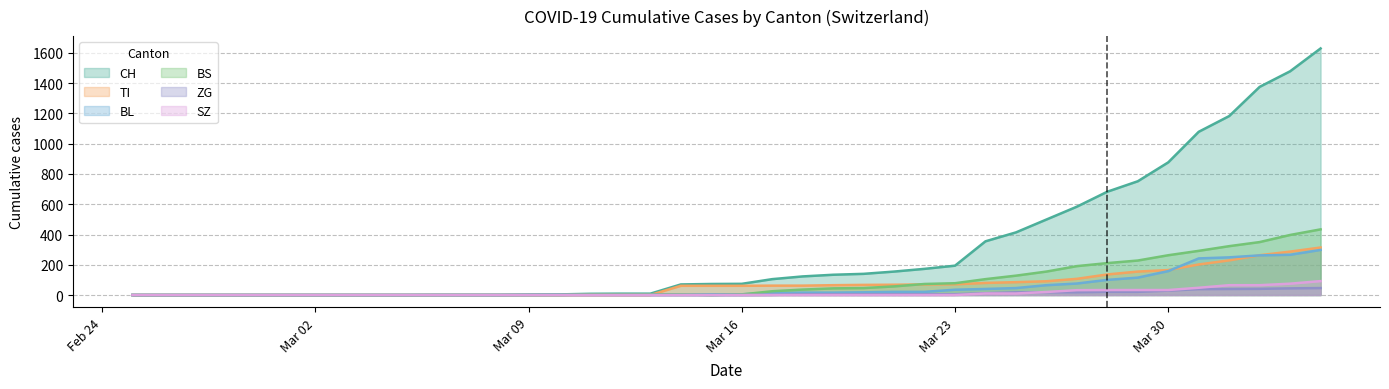

Reading left to right, transcribe all the data shown in this chart.

CH: 0	0	0	0	0	0	0	0	0	0	1	1	1	3	4	8	9	9	70	73	74	105	123	134	140	155	173	194	355	414	499	584	683	752	877	1079	1183	1376	1479	1630
TI: 0	0	0	0	0	0	0	0	0	0	0	0	0	0	0	0	0	0	61	61	61	62	62	65	67	68	70	71	80	85	91	107	136	155	165	202	229	263	287	314
ZG: 0	0	0	0	0	0	0	0	0	0	0	0	0	0	0	0	0	0	0	0	0	1	5	5	5	5	5	5	12	18	18	18	21	21	29	39	40	41	44	46
BL: 0	0	0	0	0	0	0	0	0	0	0	0	0	1	2	2	2	2	2	5	5	13	16	16	18	21	21	35	40	46	65	76	100	115	158	242	249	262	266	298
BS: 0	0	0	0	0	0	0	0	0	0	0	0	0	0	0	4	4	4	4	0	4	25	36	44	46	57	73	78	105	128	155	191	211	228	263	292	323	350	397	434
SZ: 0	0	0	0	0	0	0	0	0	0	0	0	0	0	0	0	0	0	0	0	0	0	0	0	0	0	0	0	10	10	20	32	33	33	33	48	65	65	75	92